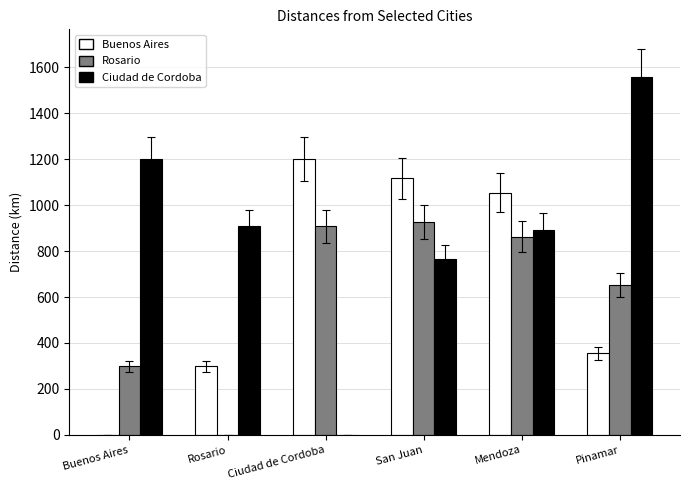

What is the sum of all Rosario values?

3648